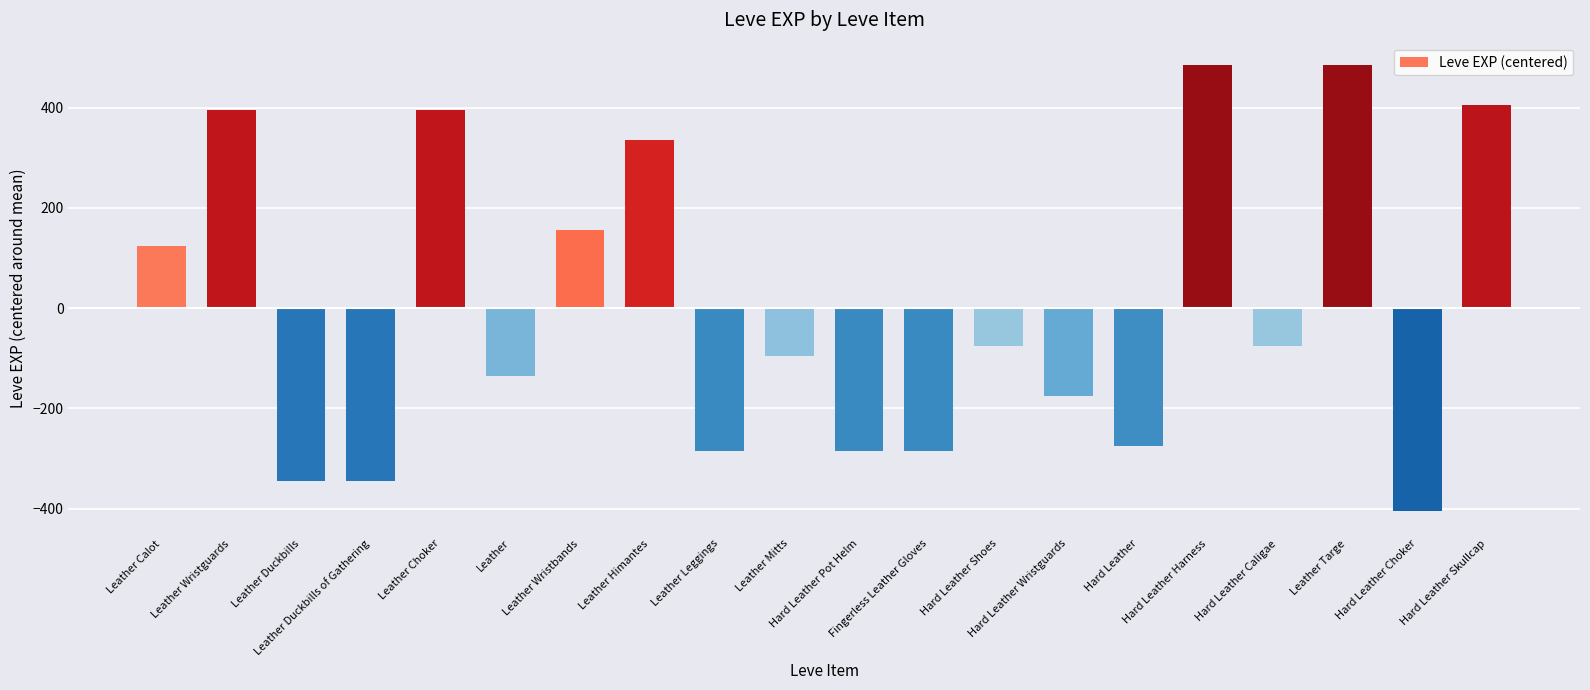

Between Leather Leggings and Leather Wristbands, which is larger?

Leather Wristbands